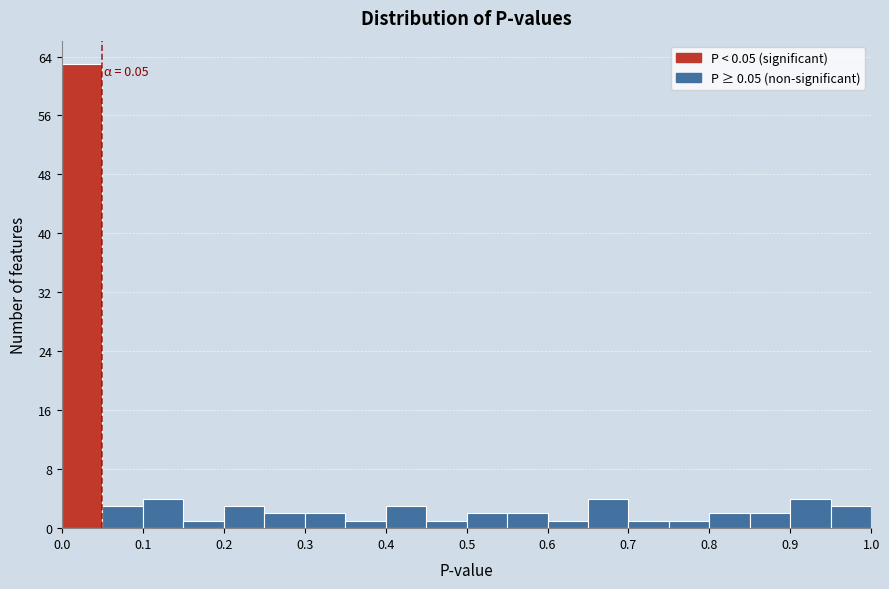

Over which range of the x-axis is the bar tallest?

0.00 to 0.05